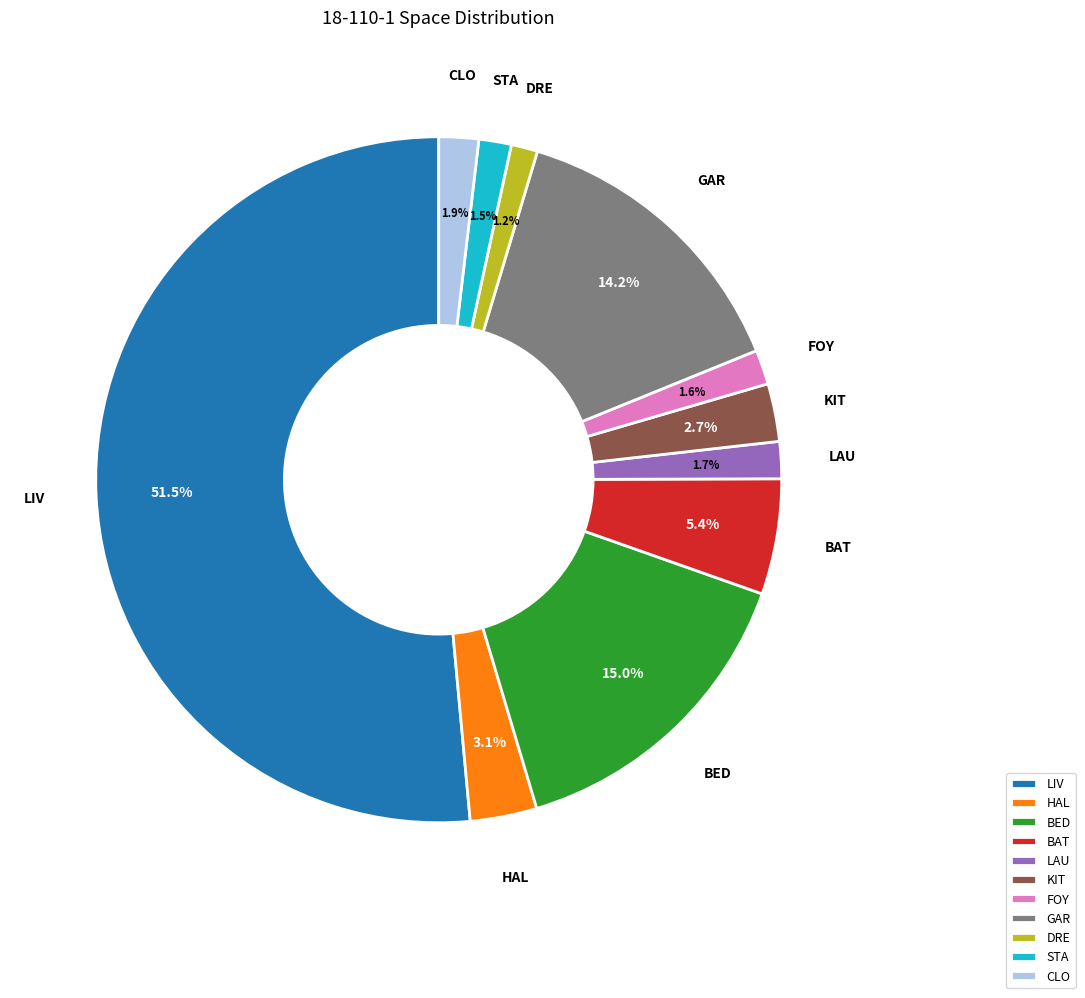

How many segments does this pie chart have?

11